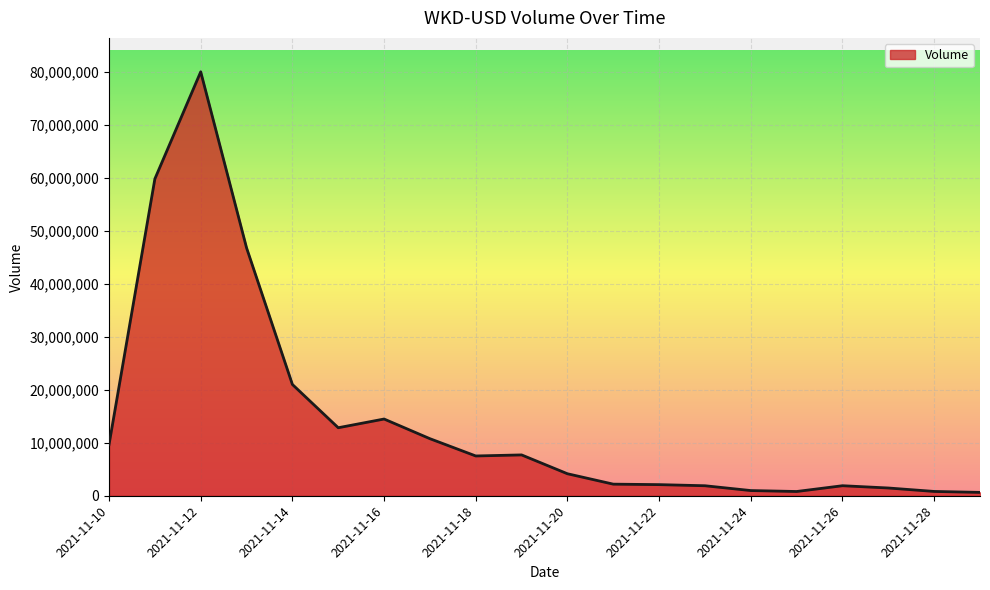

What is the difference between the maximum and minimum values?

79352152